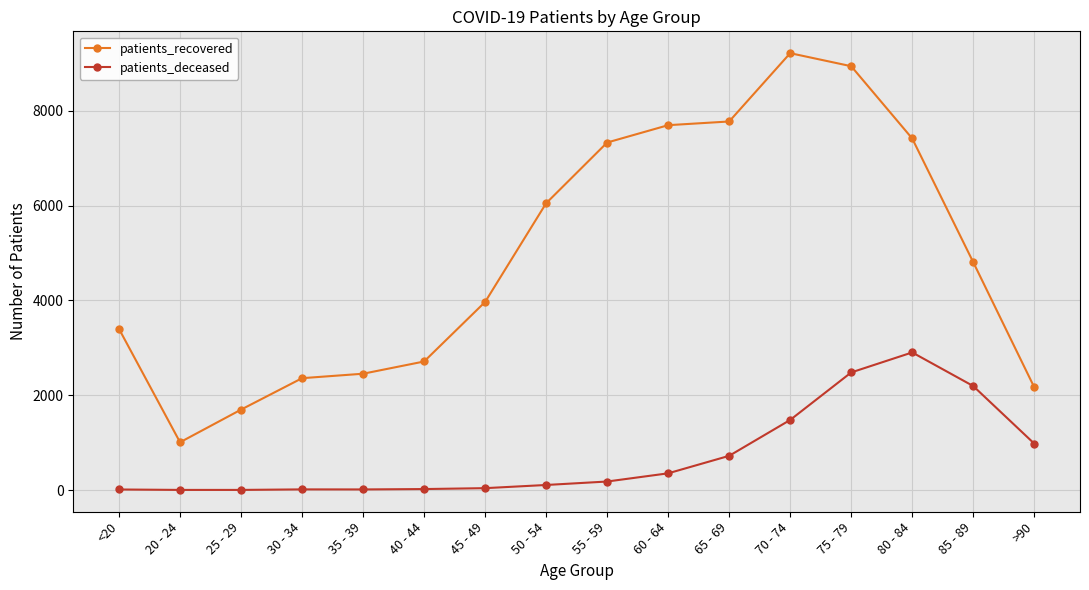

In patients_recovered, how many points are lower than both neighbors (excluding endpoints)?

1